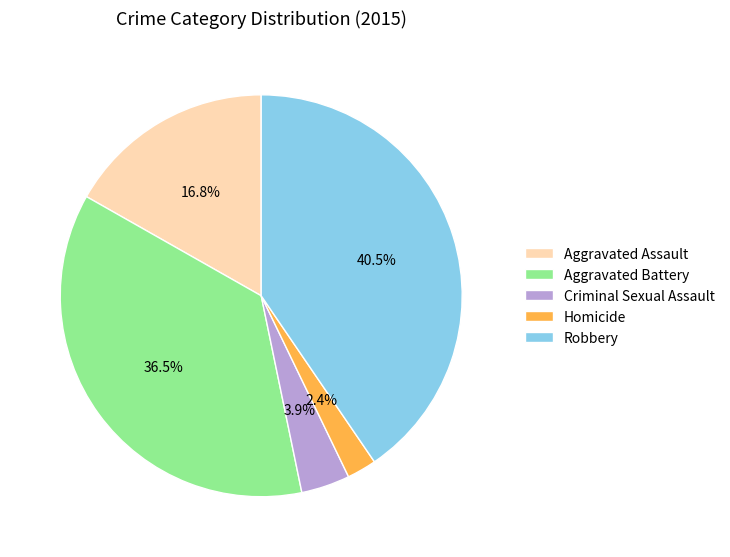

How many slices are in this pie chart?

5